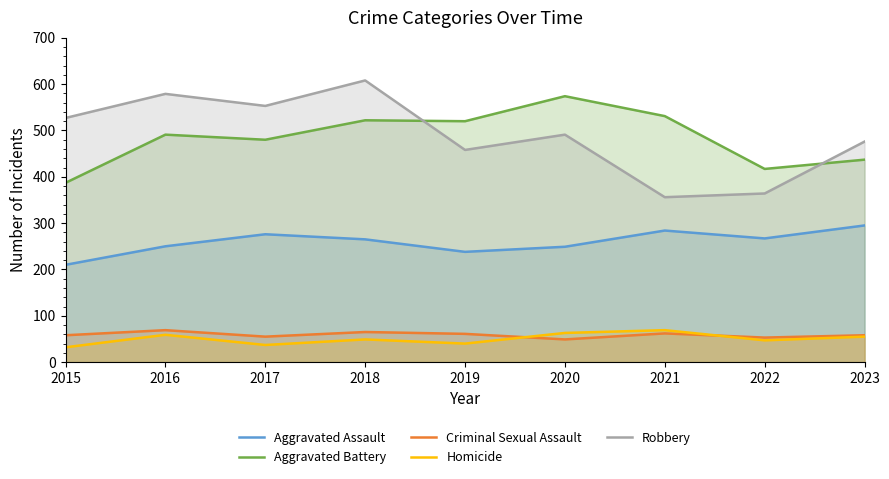

How many interior local peaks does the Homicide series have?

3